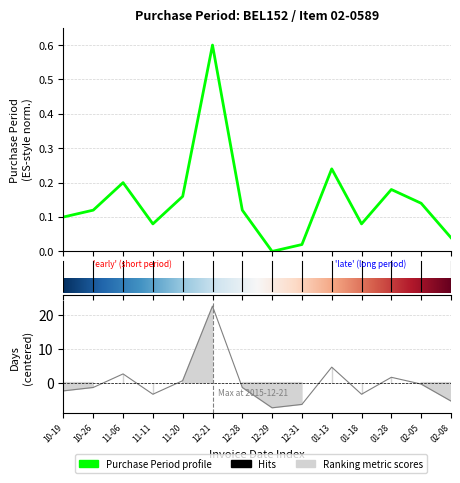

What is the average value?

0.1